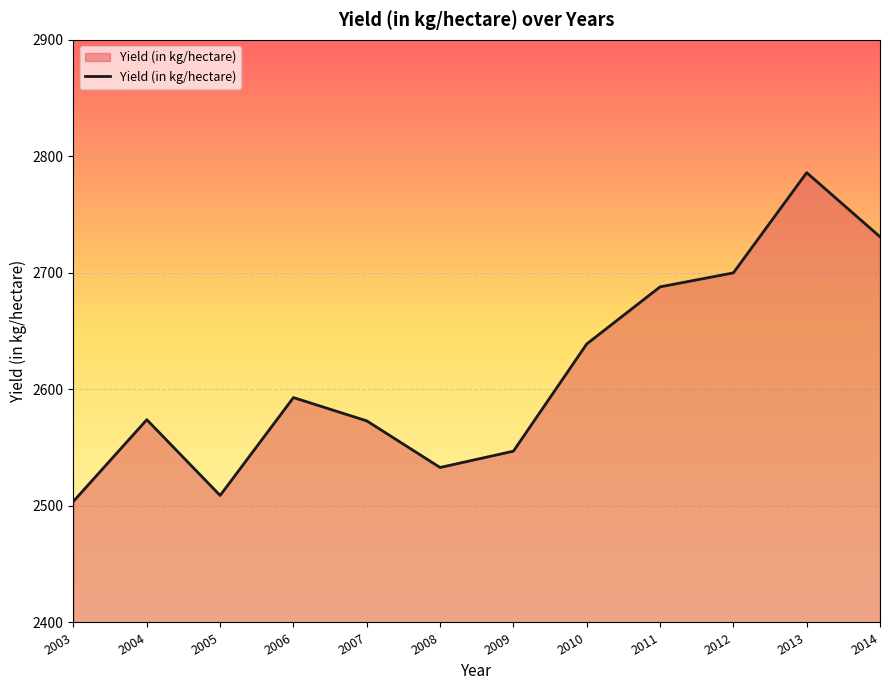

Which has a higher value, 2009 or 2013?

2013